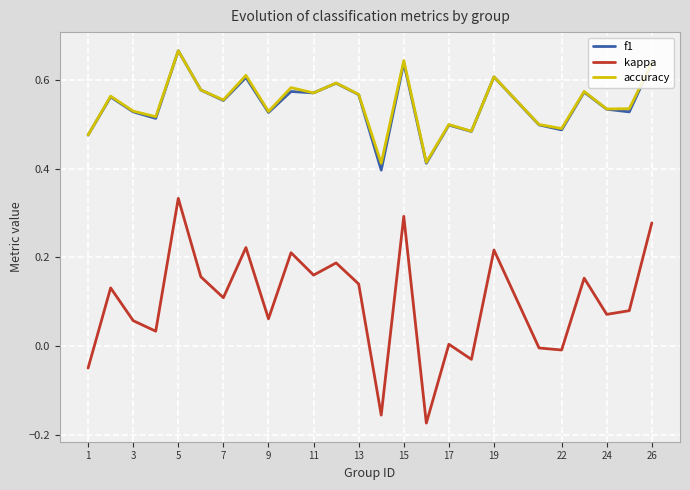

Which series has the largest range (max minus min)?

kappa